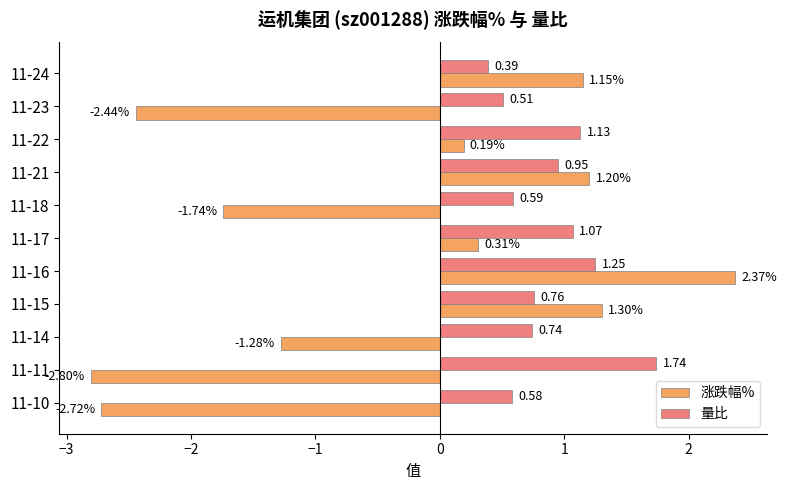

Which series changed the most between 11-24 and 11-15?

量比